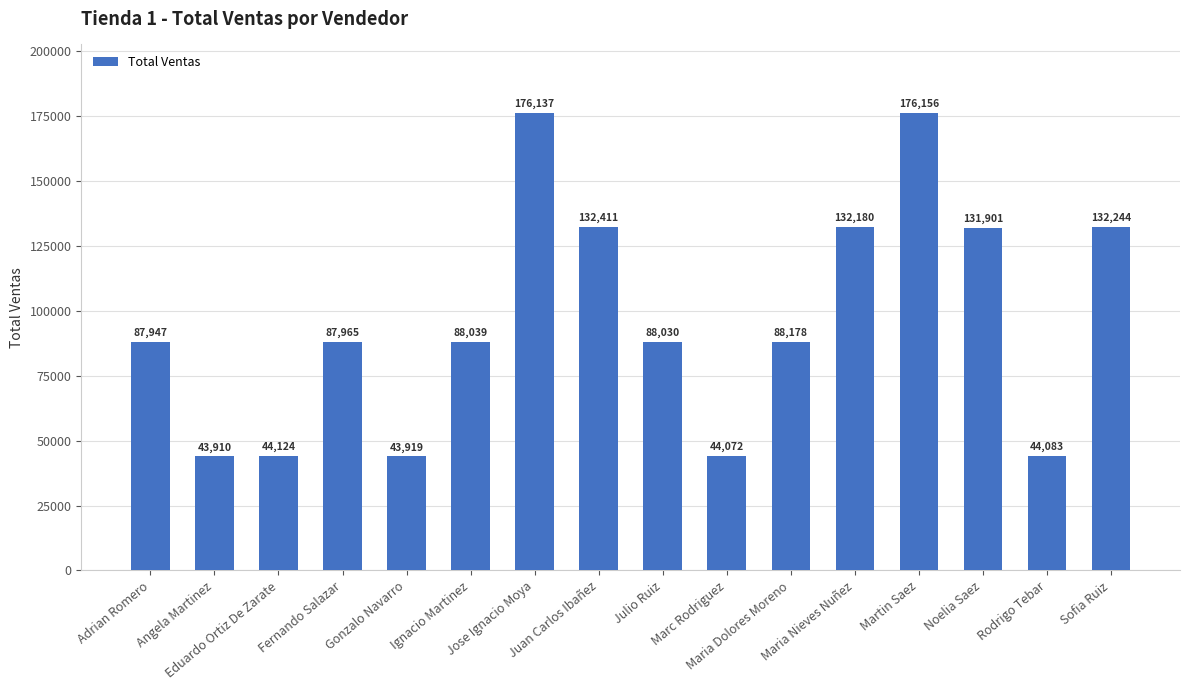

List the labels in order of value, largest first.

Martin Saez, Jose Ignacio Moya, Juan Carlos Ibañez, Sofia Ruiz, Maria Nieves Nuñez, Noelia Saez, Maria Dolores Moreno, Ignacio Martinez, Julio Ruiz, Fernando Salazar, Adrian Romero, Eduardo Ortiz De Zarate, Rodrigo Tebar, Marc Rodriguez, Gonzalo Navarro, Angela Martinez